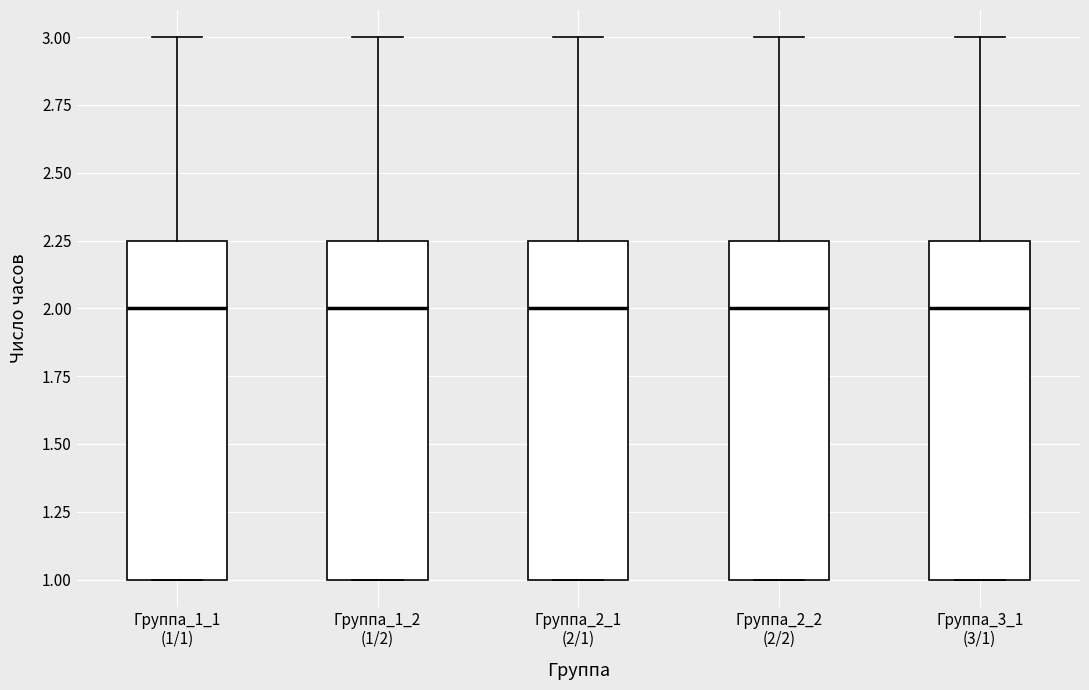

Where is the upper edge of the box for Группа_1_1 (1/1) on the y-axis? The values are not printed on the chart, so give them approximately, as read against the axis.

2.25